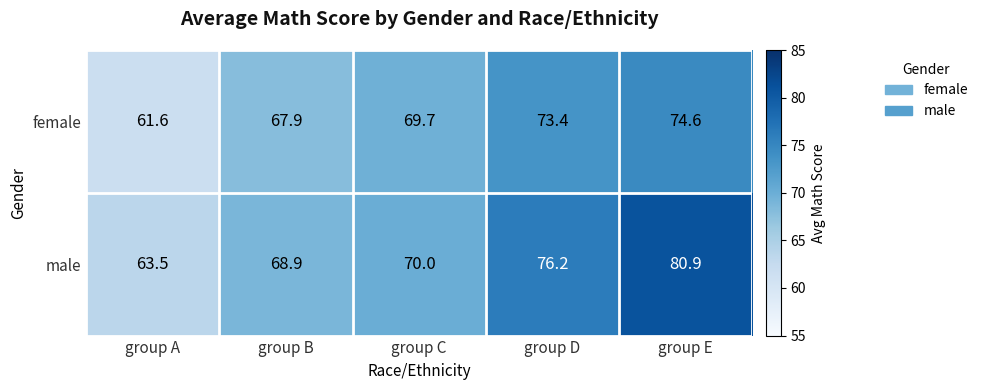

Reading left to right, transcribe all the data shown in this chart.

female: 61.6	67.9	69.7	73.4	74.6
male: 63.5	68.9	70.0	76.2	80.9